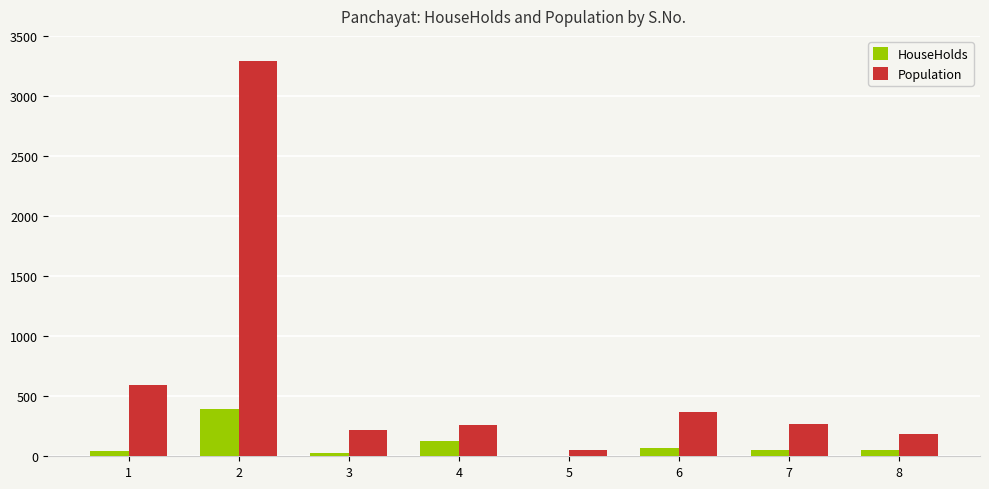

The value of HouseHolds at 2 is 699. True or false?

False